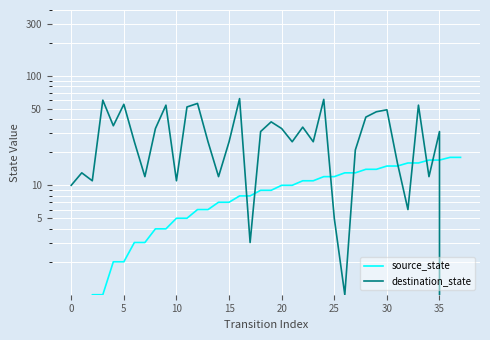

The destination_state series shows 15 at 10. True or false?

False